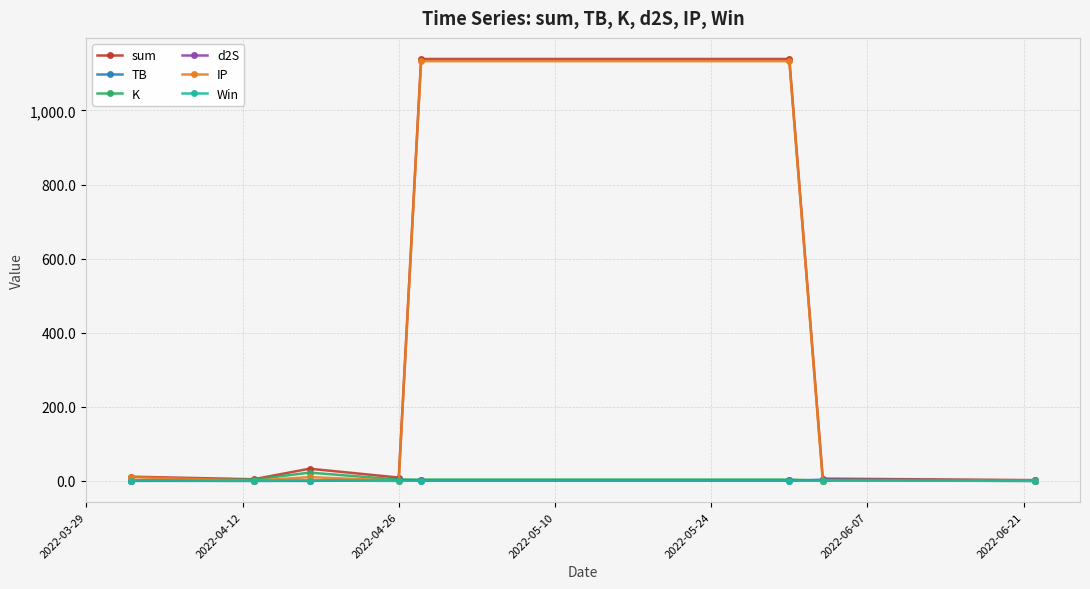

What is the average value of the TB series?

1.2